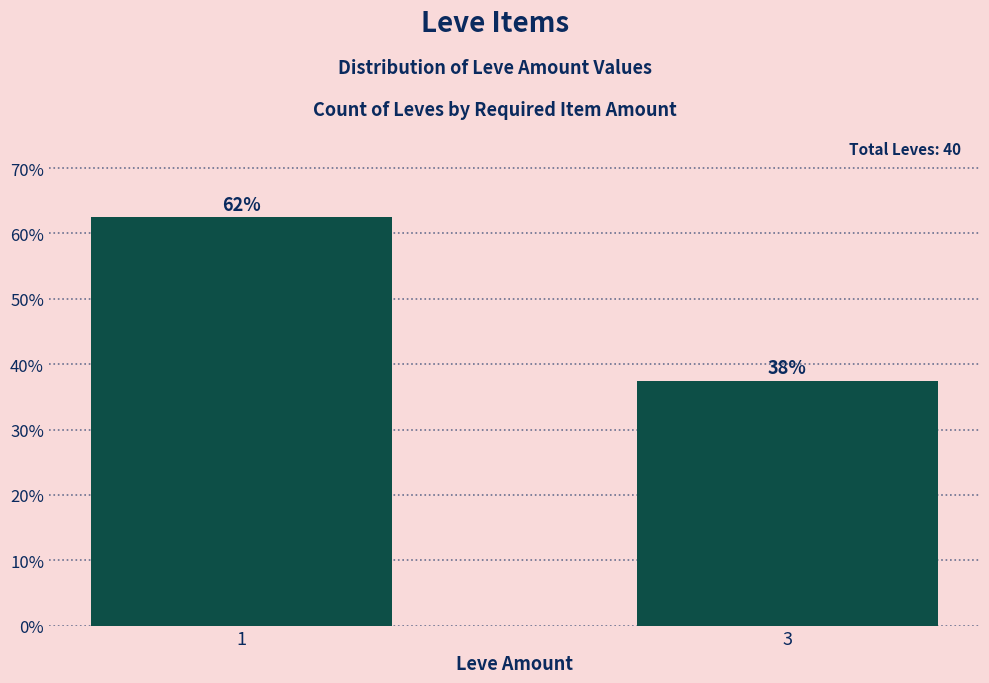

Does the chart contain any negative values?

No